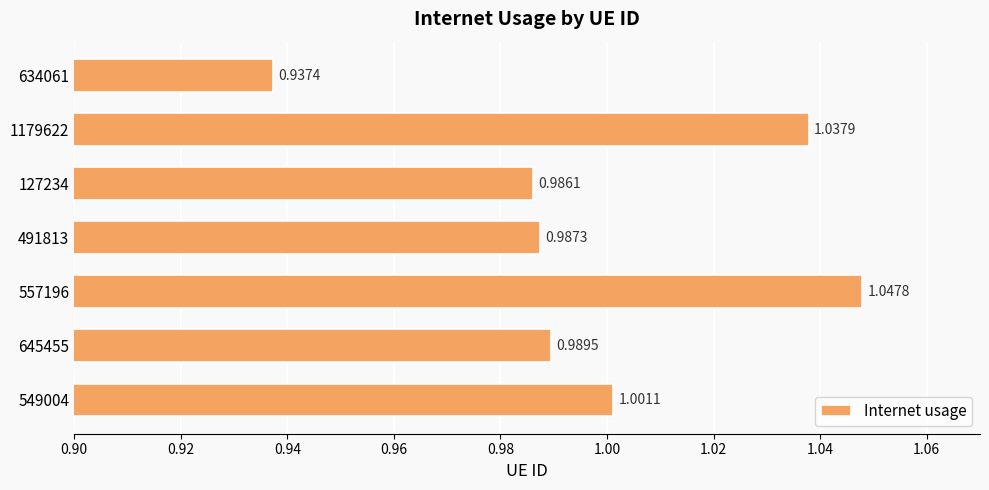

Rank the categories by value from lowest to highest.

634061, 127234, 491813, 645455, 549004, 1179622, 557196